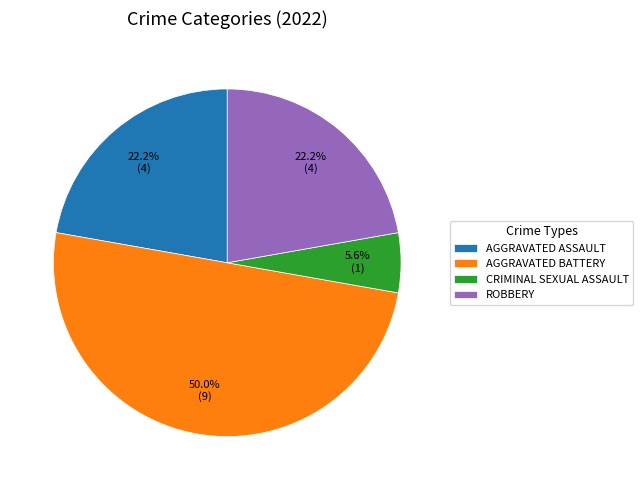

To the nearest percent, what is the difference between the largest and smallest slice percentages?

44%